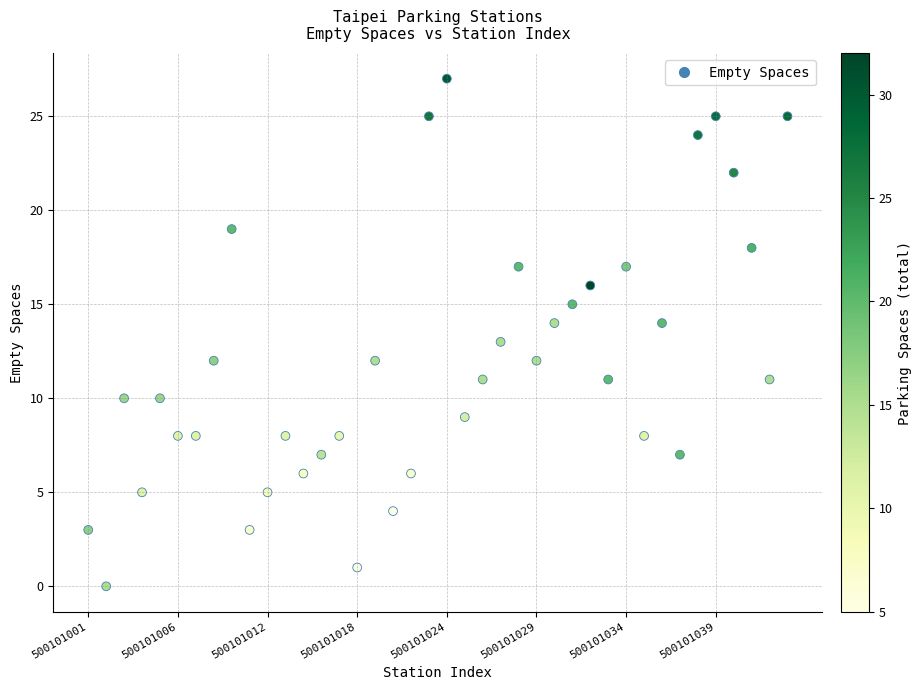

What is the range of Y values (max minus min)?

27